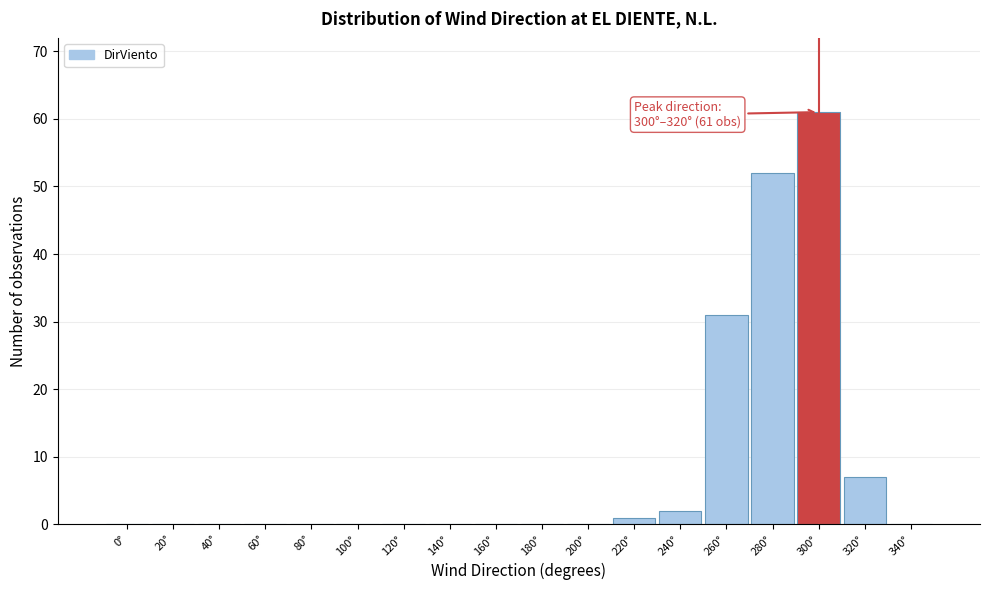

Reading left to right, transcribe all the data shown in this chart.

0°=0	20°=0	40°=0	60°=0	80°=0	100°=0	120°=0	140°=0	160°=0	180°=0	200°=0	220°=1	240°=2	260°=31	280°=52	300°=61	320°=7	340°=0